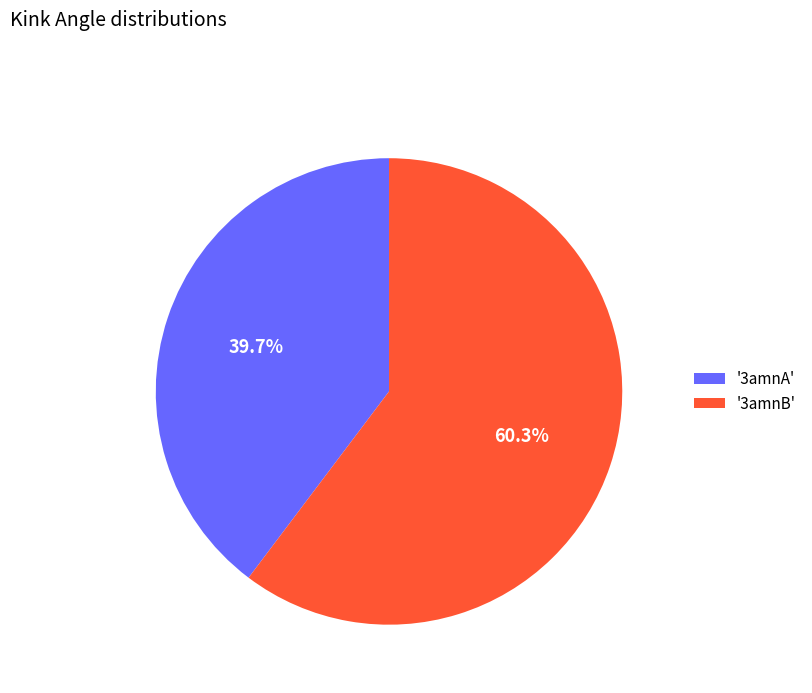

Which slice is the largest?

'3amnB'